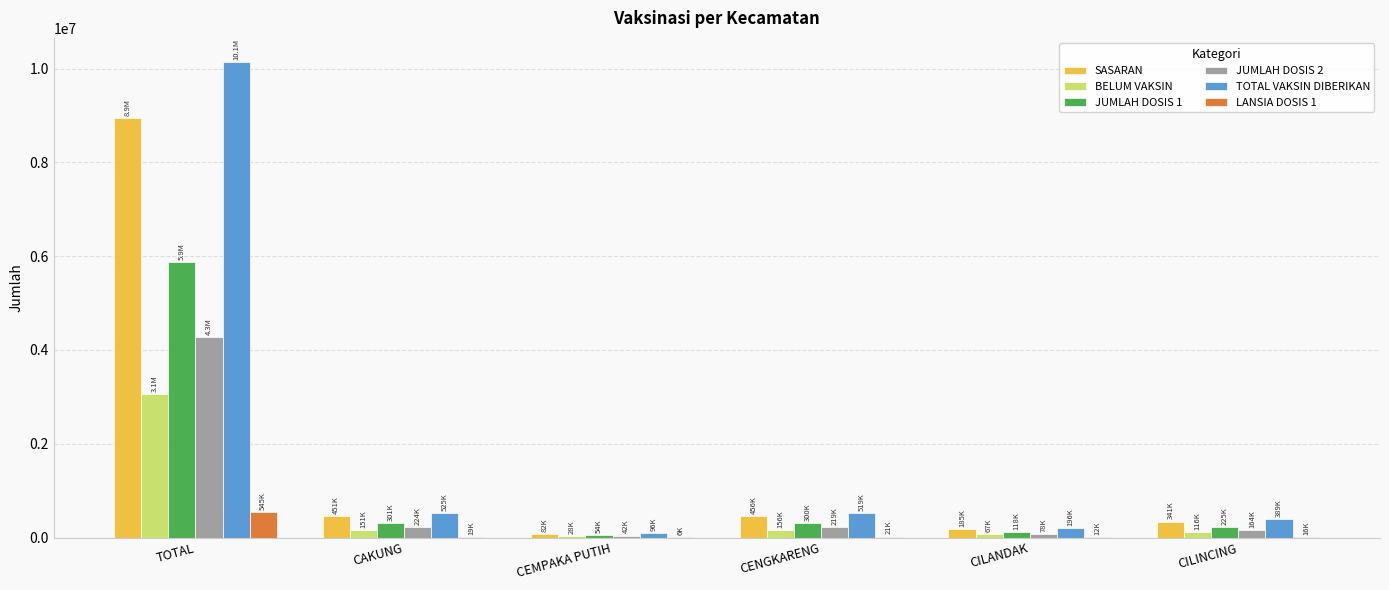

The TOTAL VAKSIN DIBERIKAN series shows 518516 at CENGKARENG. True or false?

True